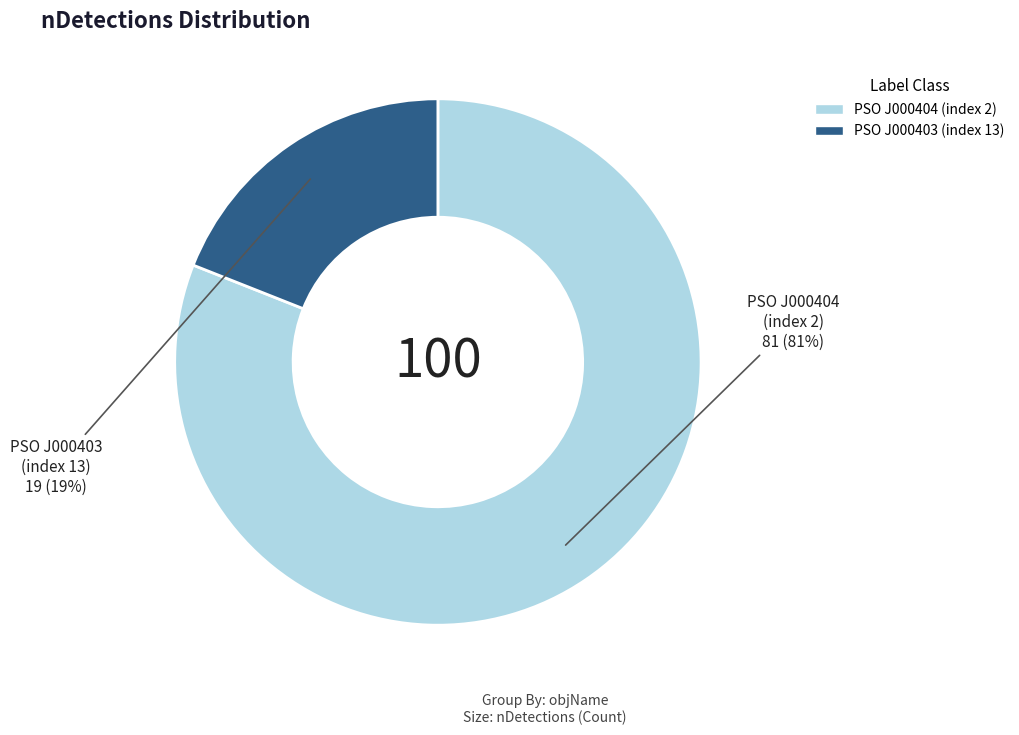

Is there a majority slice in this chart?

Yes